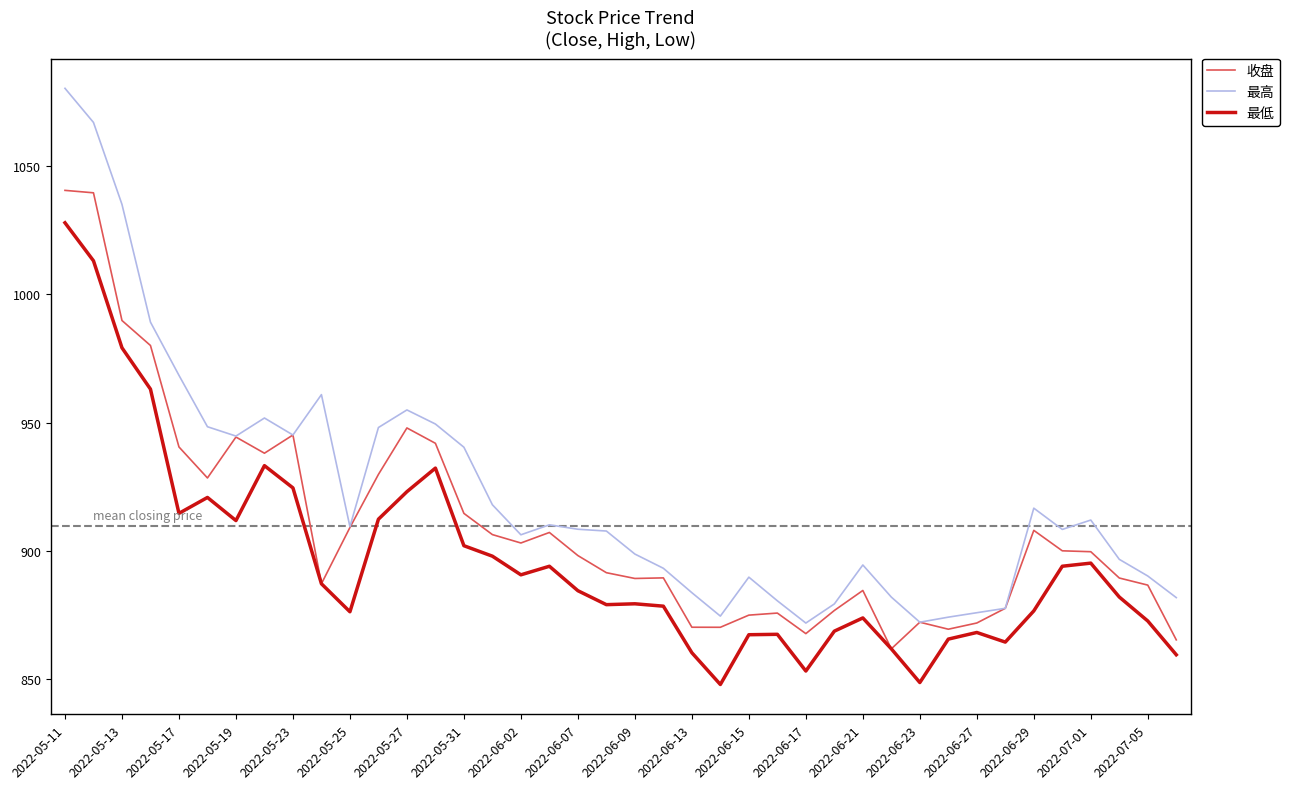

What is the average value of the 收盘 series?

909.6